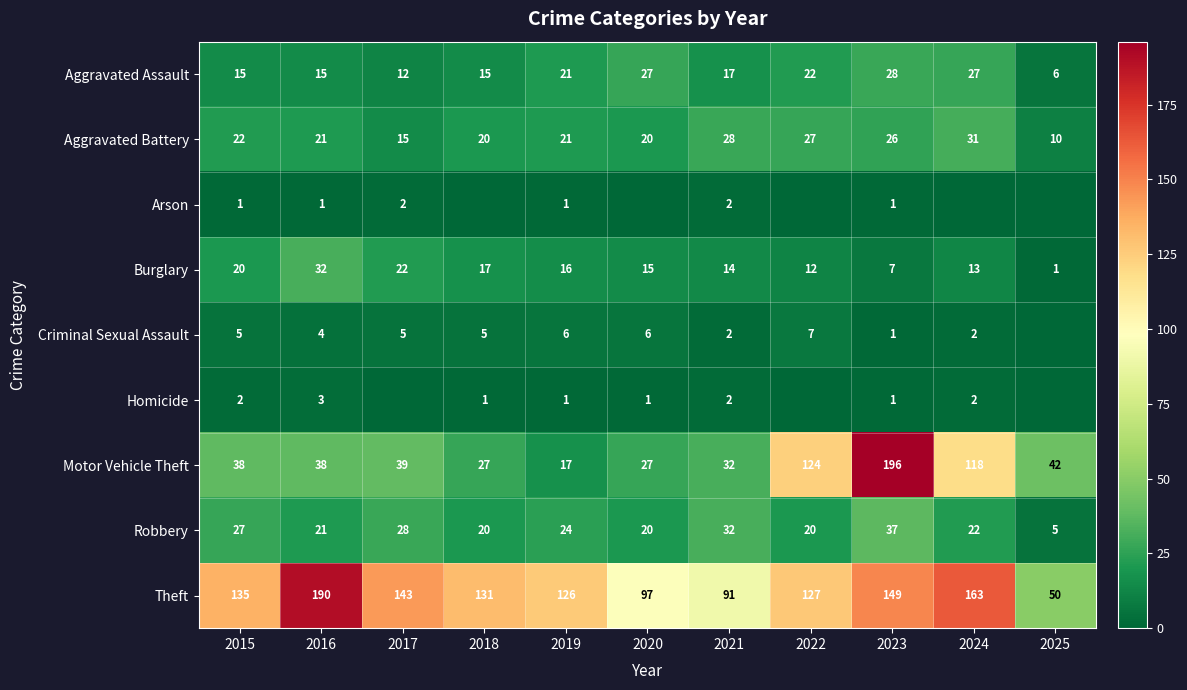

What is the difference between the maximum and minimum values in the Aggravated Battery series?

21